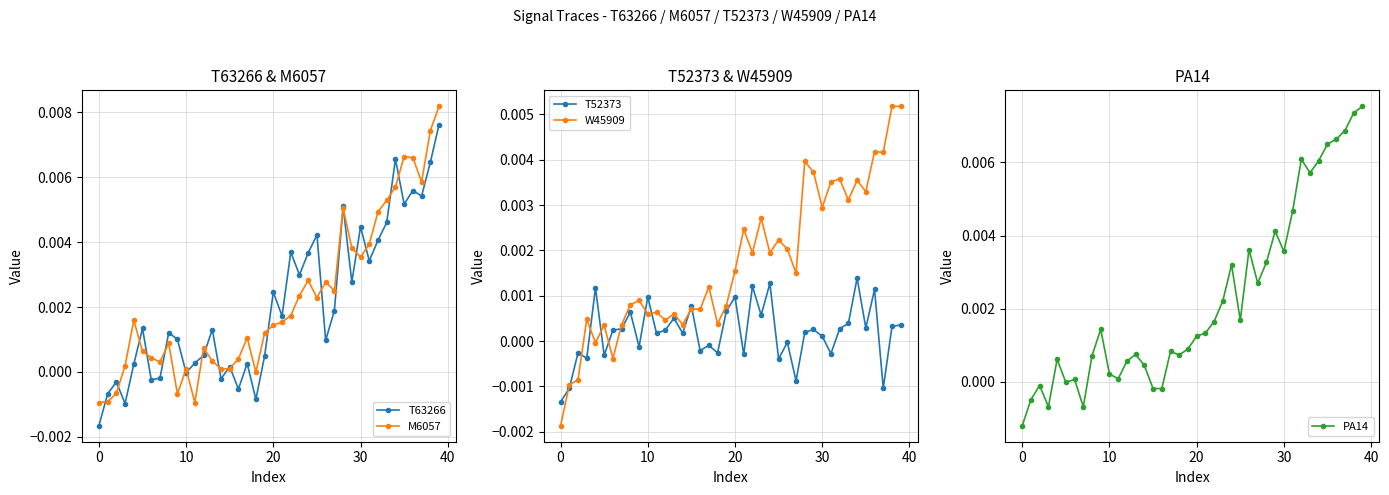

The value of M6057 at 10 is 0.0. True or false?

True